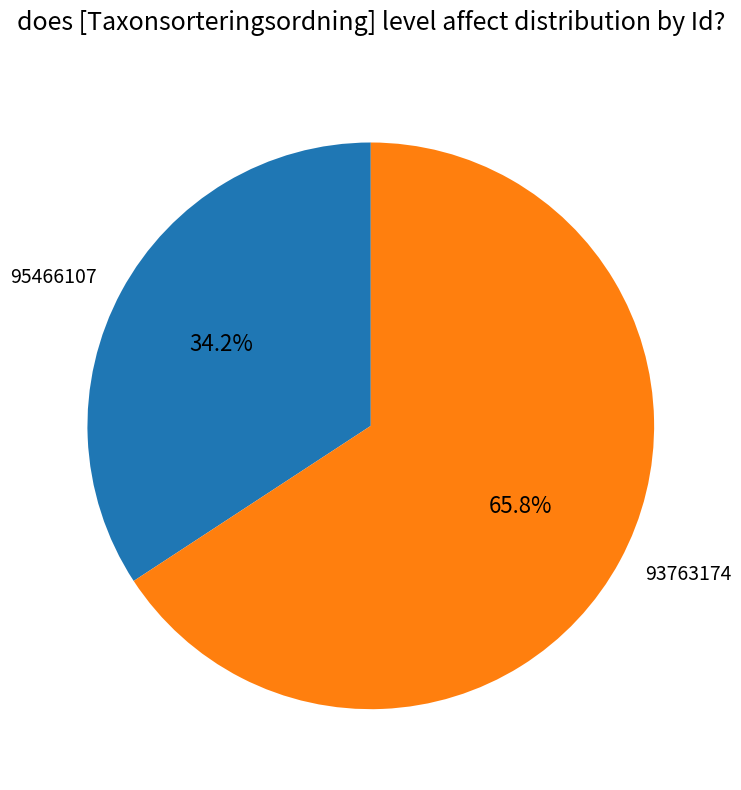

How many slices are in this pie chart?

2